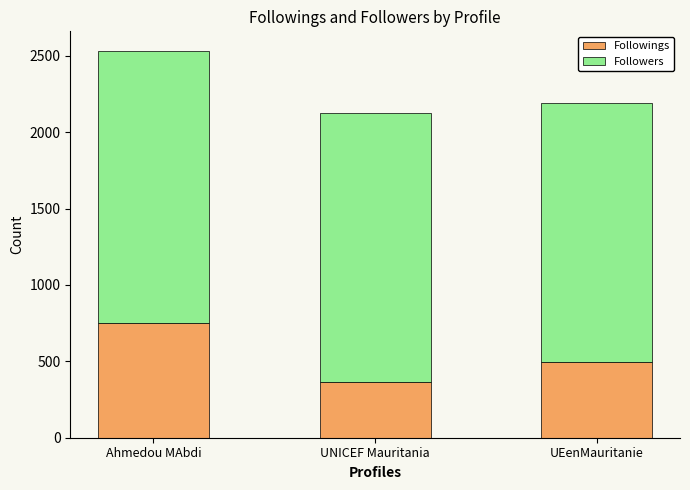

What is the maximum value for Followings?

748